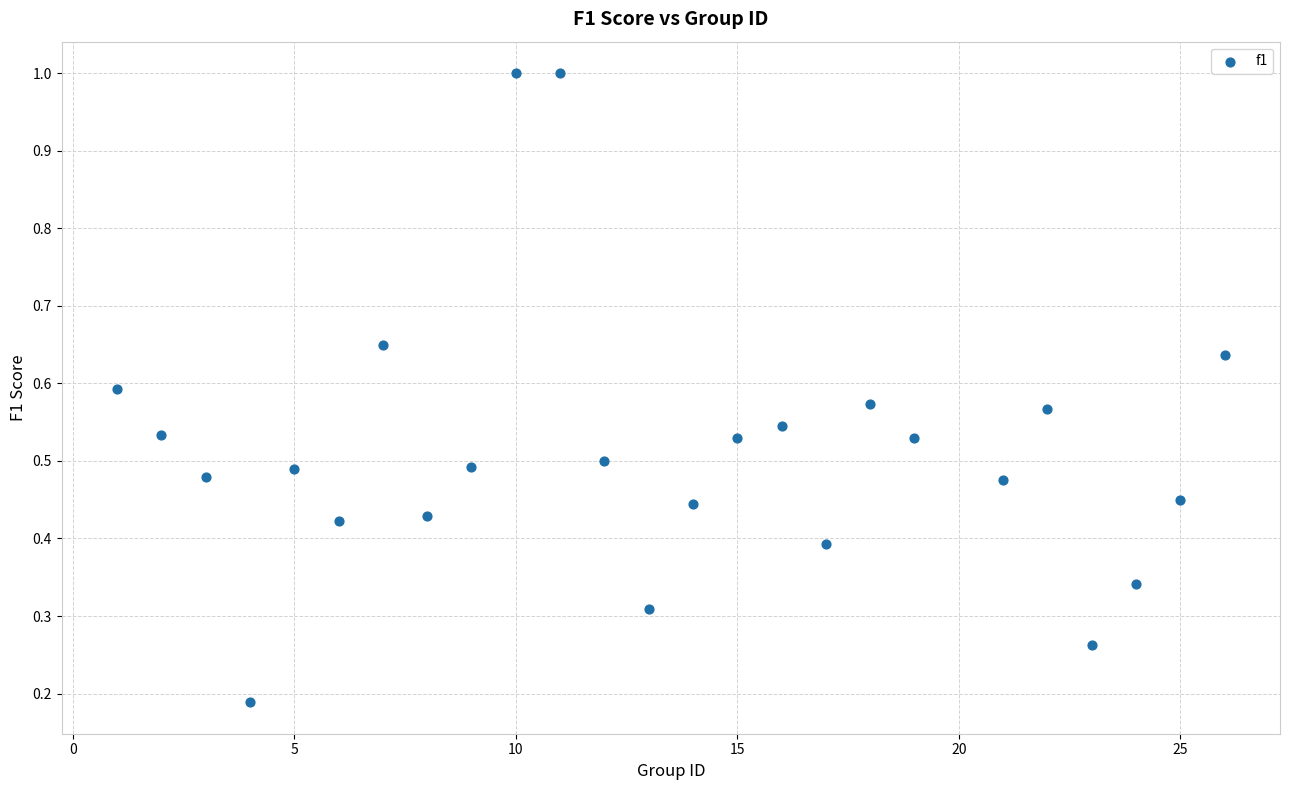

What is the range of Y values (max minus min)?

0.8